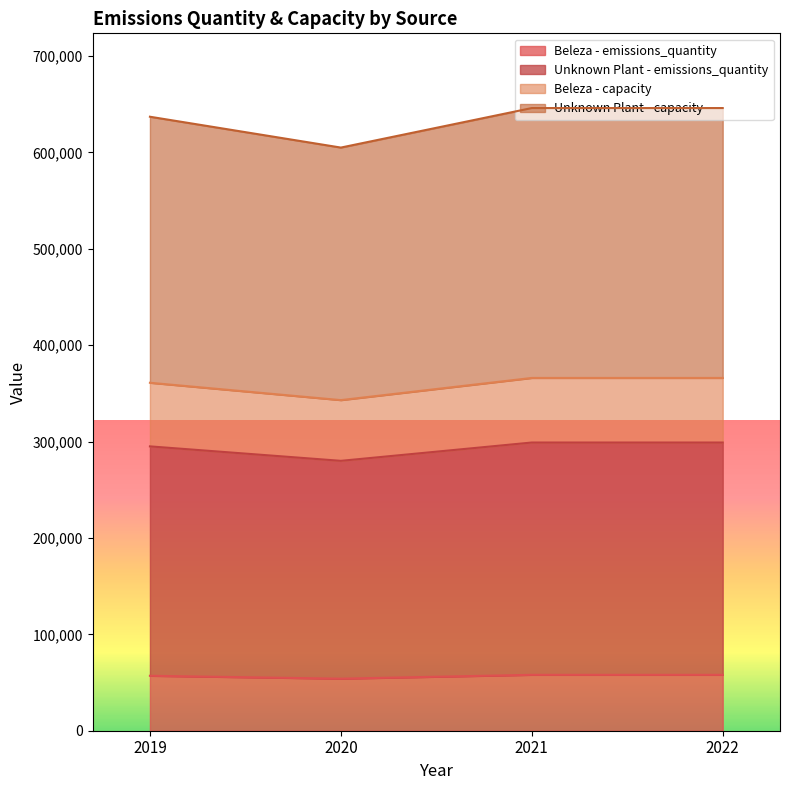

Reading left to right, transcribe all the data shown in this chart.

Beleza - emissions_quantity: 57000	54000	58000	58000
Unknown Plant - emissions_quantity: 295000	280000	299000	299000
Beleza - capacity: 637000	605000	646000	646000
Unknown Plant - capacity: 361000	343000	366000	366000